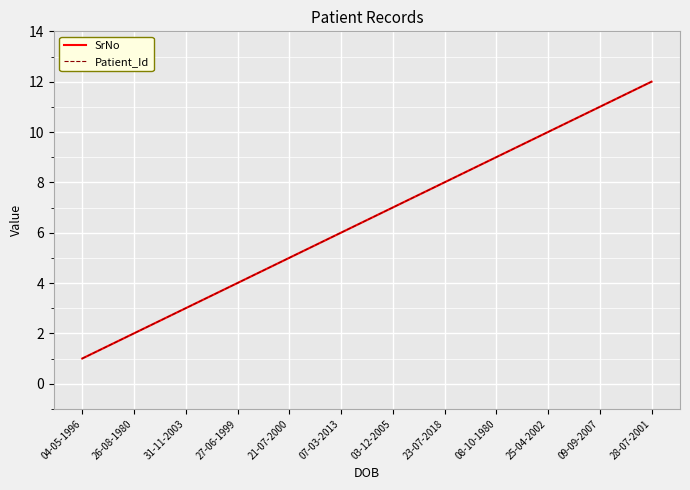

What is the label of the 11th point from the left?

09-09-2007